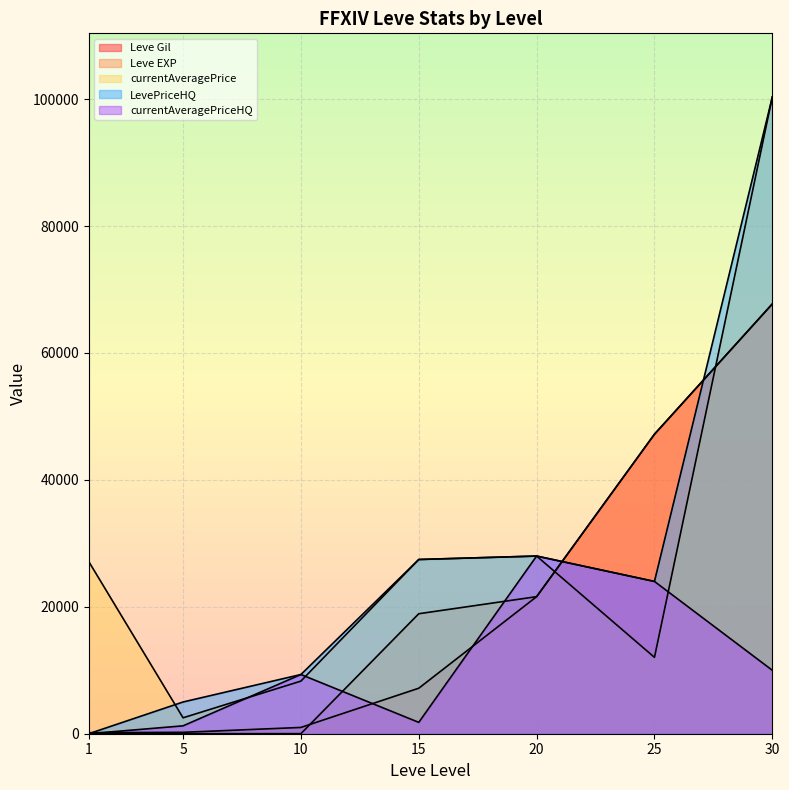

At which label is LevePriceHQ closest to 50171?

20